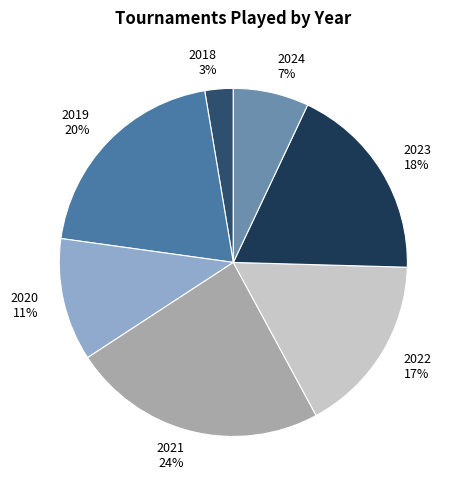

Which has a higher value, 2022 or 2021?

2021